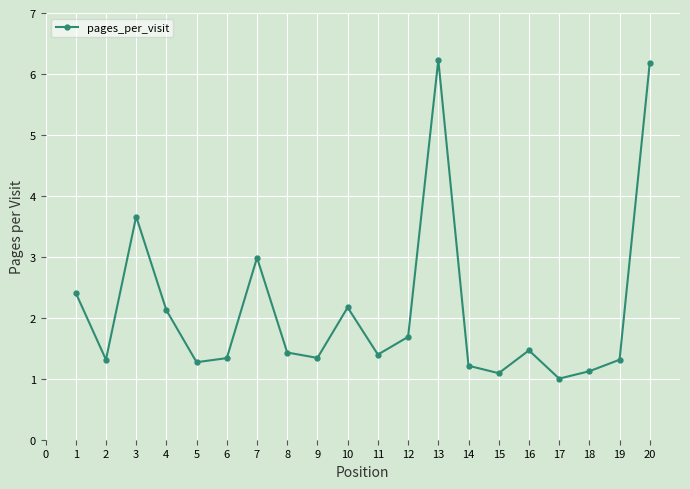

Which category has the lowest value across all series?

17